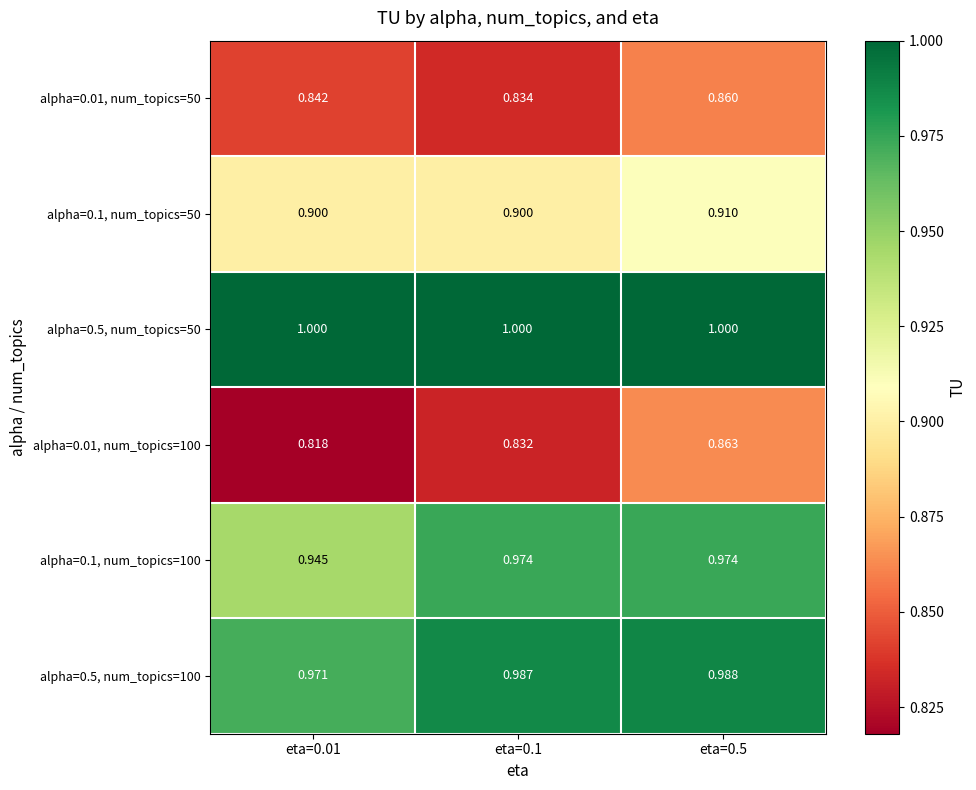

Is the value of alpha=0.5, num_topics=100 at eta=0.01 greater than the value of alpha=0.1, num_topics=100 at eta=0.01?

Yes